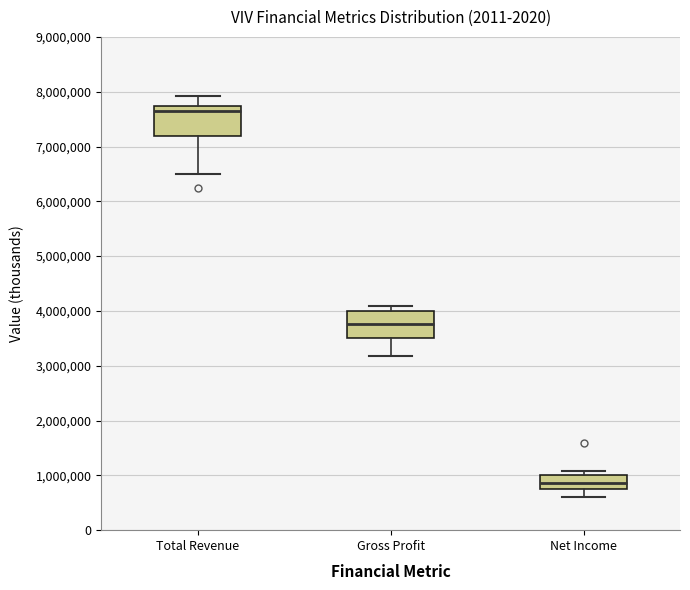

Reading left to right, transcribe this box plot: for each box, give where its median line is, the range the box spans, and where its two whiskers end, as read against the y-axis. The values are not printed on the chart, so give them approximately, as read against the axis.

Total Revenue: median 7600000, box 7200000 to 7700000, whiskers 6500000 to 7900000
Gross Profit: median 3800000, box 3500000 to 4000000, whiskers 3200000 to 4100000
Net Income: median 900000, box 800000 to 1000000, whiskers 600000 to 1100000